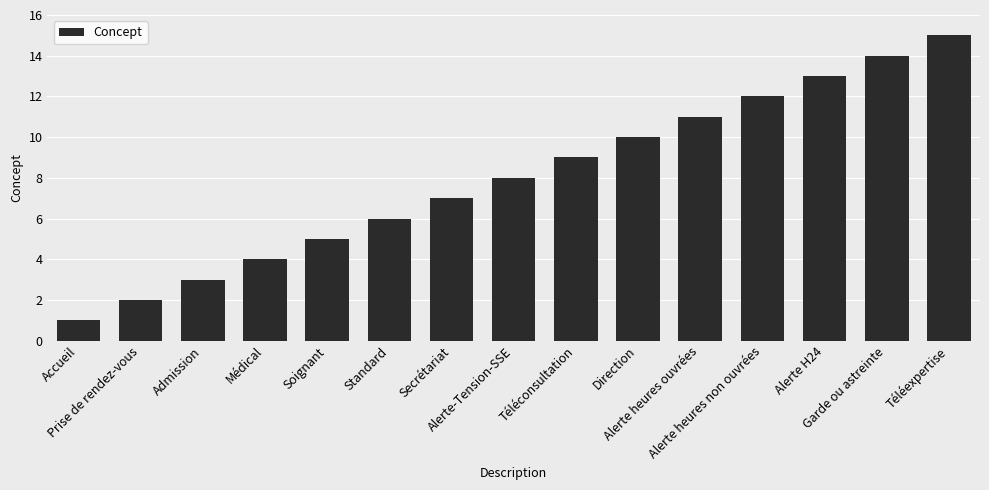

What is the sum of the values at Prise de rendez-vous and Direction?

12